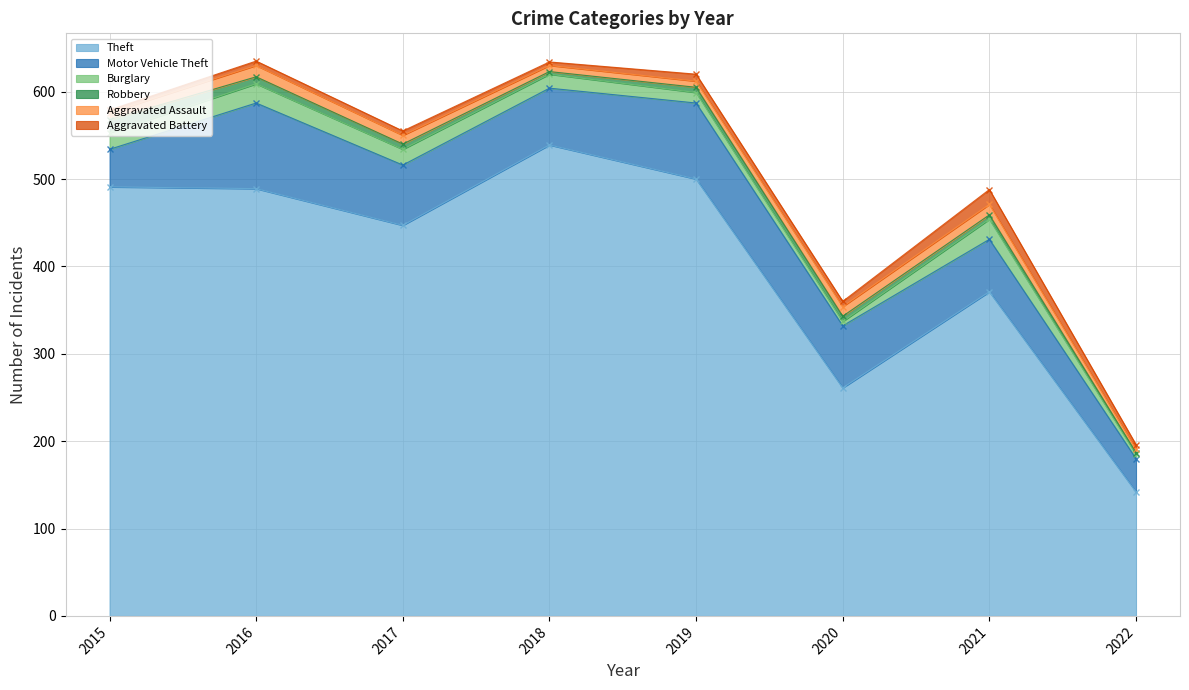

The Aggravated Assault series shows 13 at 2016. True or false?

True